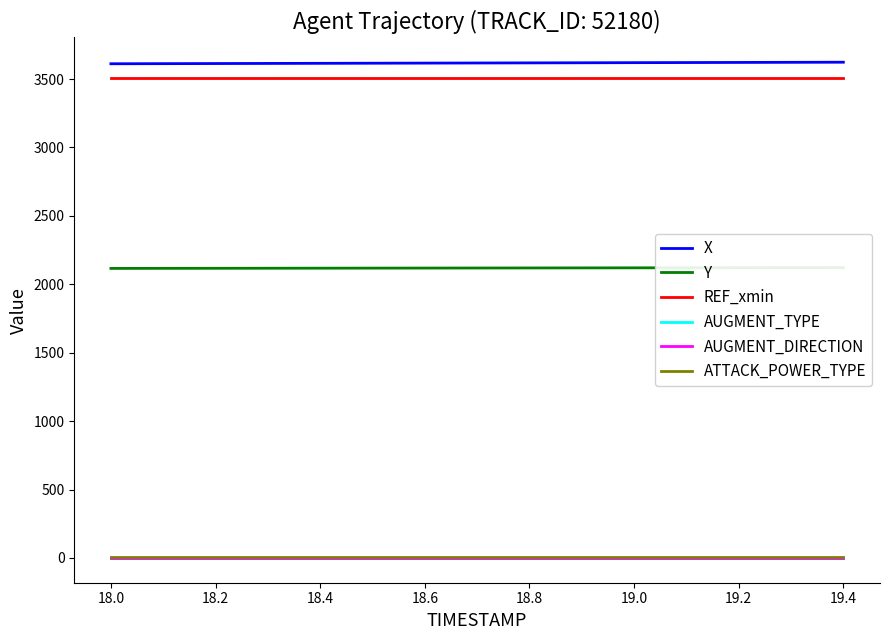

Is the value of REF_xmin at 18.2 greater than the value of X at 18.6?

No